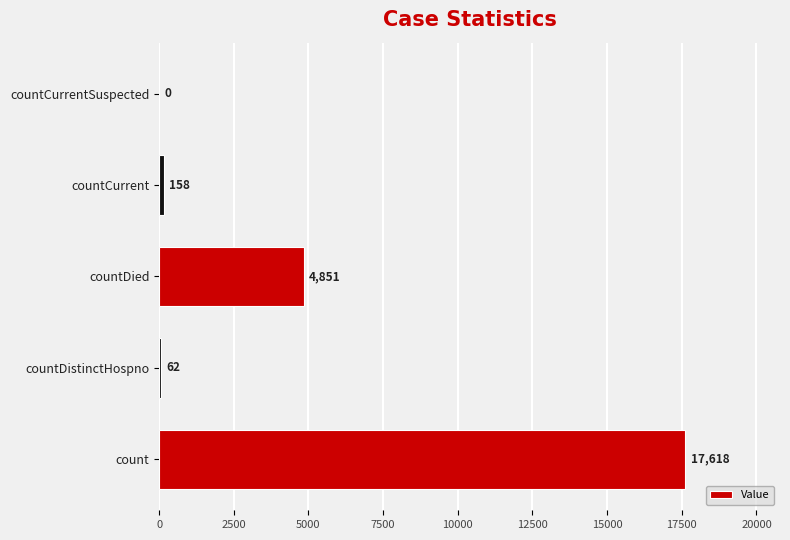

Are the bars horizontal?

Yes